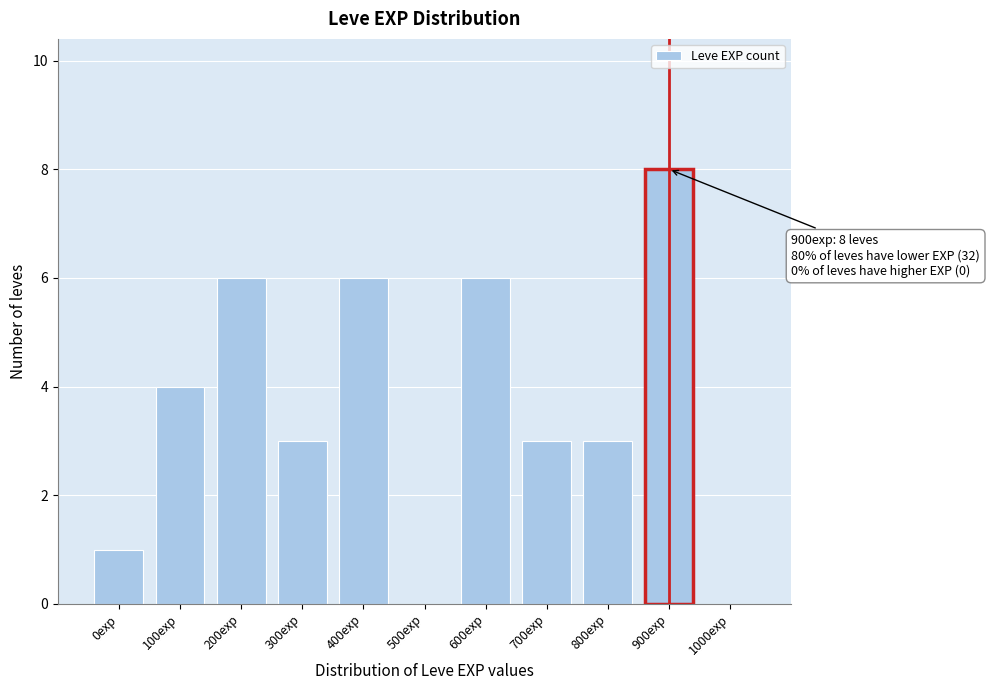

Reading left to right, what are all the values shown in this chart?

0exp=1	100exp=4	200exp=6	300exp=3	400exp=6	500exp=0	600exp=6	700exp=3	800exp=3	900exp=8	1000exp=0